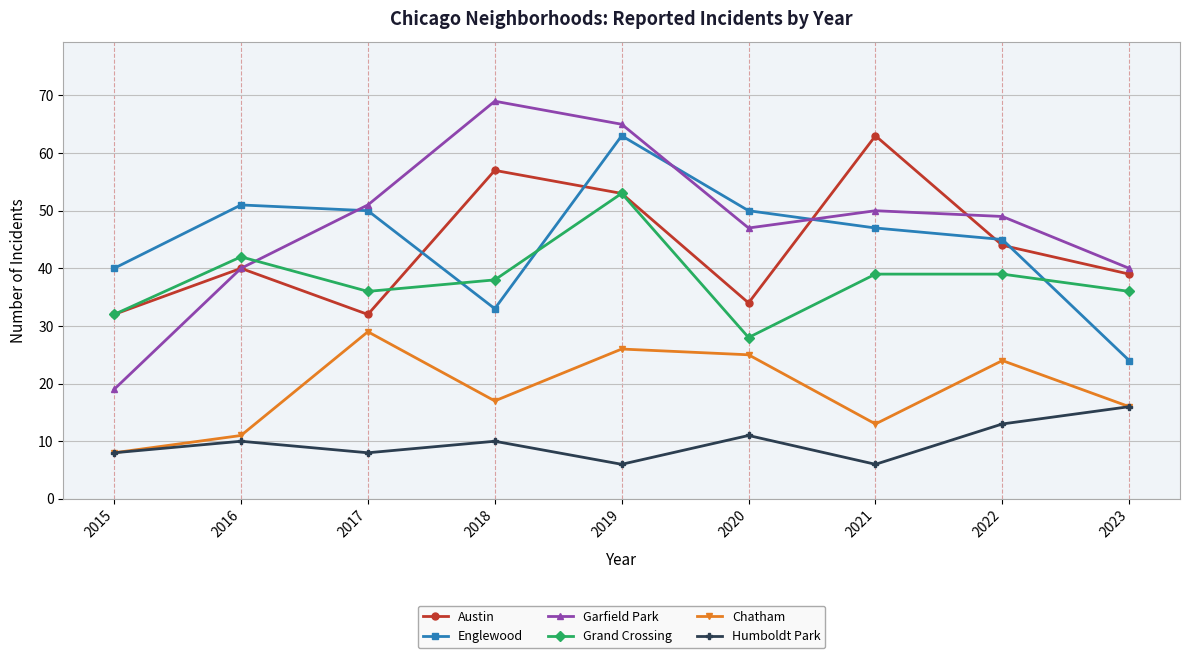

How many lines are shown in the chart?

6